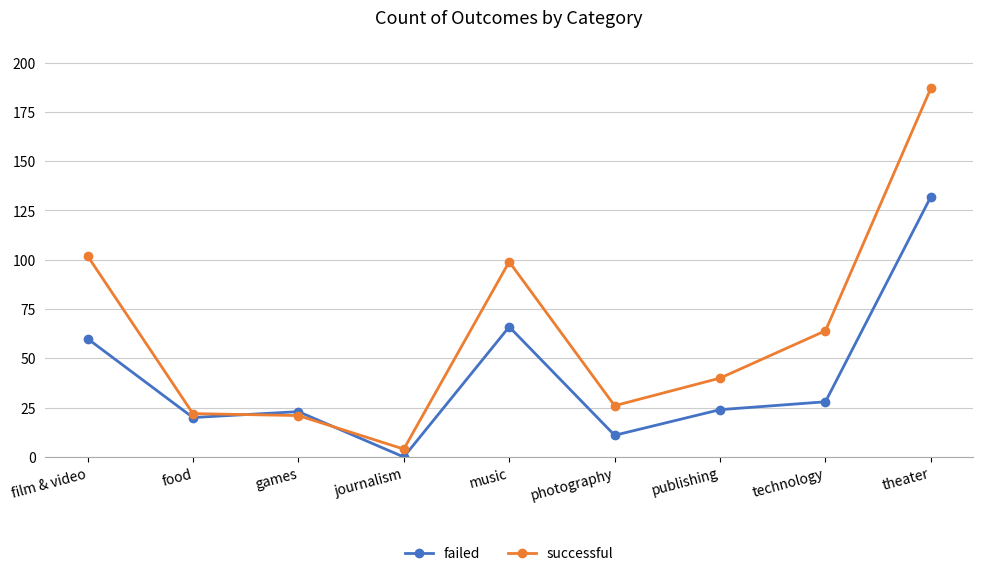

What is the sum of the successful values at technology and film & video?

166